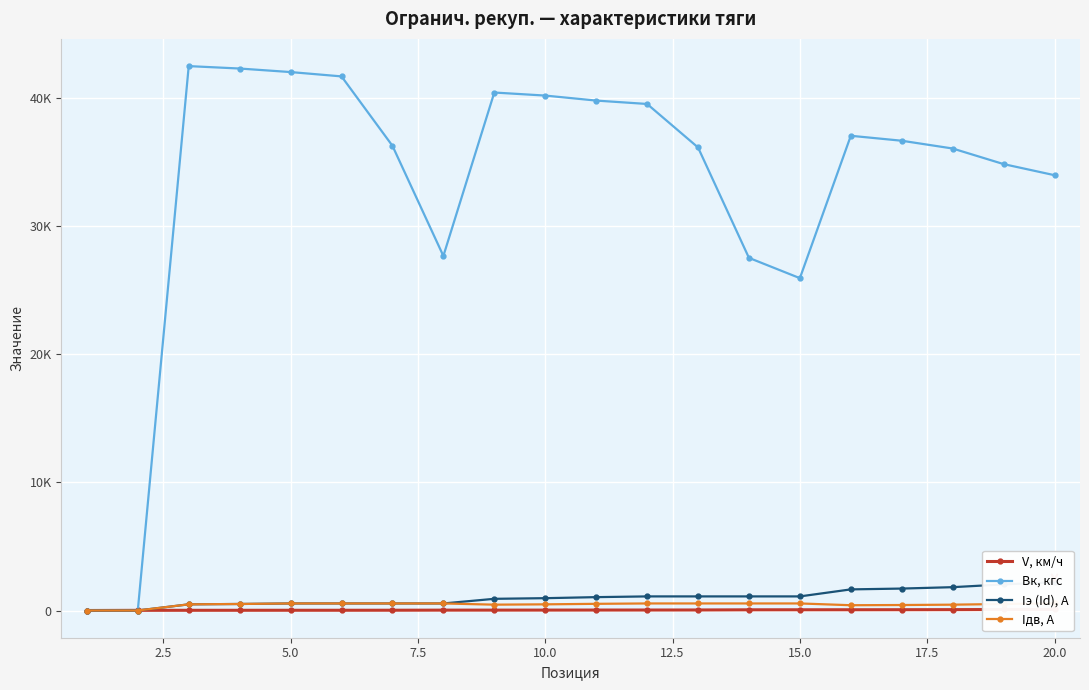

Which series has the largest total across all categories?

Bк, кгс